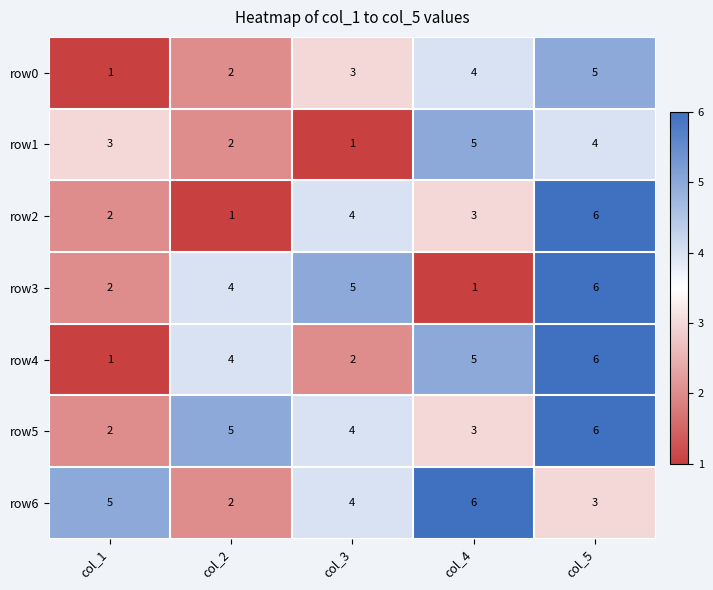

How many row6 values are between 3 and 5?

3